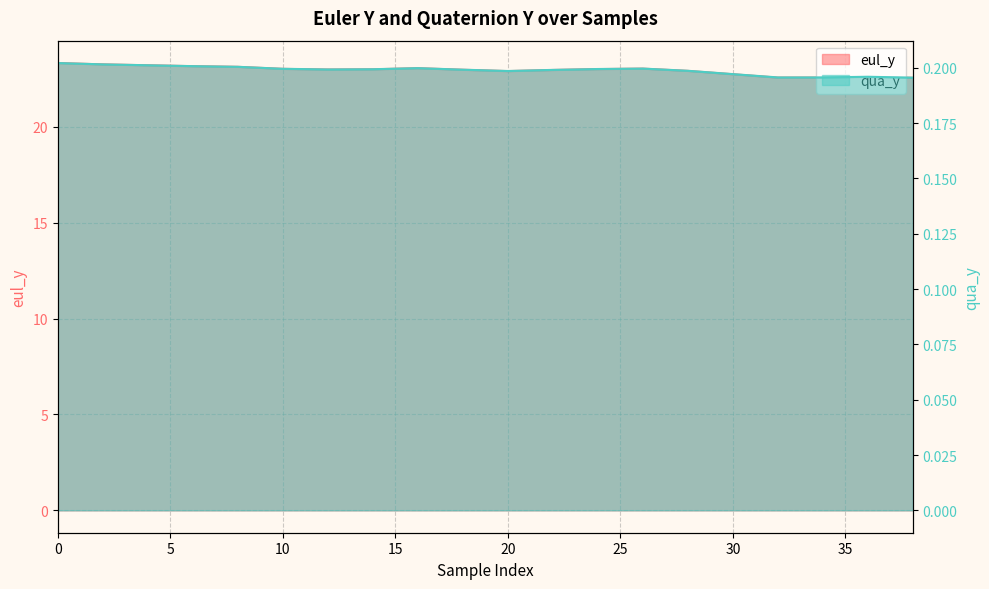

Reading right to left, list all the values displayed in this chart.

eul_y: 38=22.5	36=22.6	34=22.6	32=22.6	30=22.7	28=22.9	26=23.0	24=23.0	22=23.0	20=22.9	18=23.0	16=23.1	14=23.0	12=23.0	10=23.0	8=23.1	6=23.2	4=23.2	2=23.2	0=23.3
qua_y: 38=0.2	36=0.2	34=0.2	32=0.2	30=0.2	28=0.2	26=0.2	24=0.2	22=0.2	20=0.2	18=0.2	16=0.2	14=0.2	12=0.2	10=0.2	8=0.2	6=0.2	4=0.2	2=0.2	0=0.2